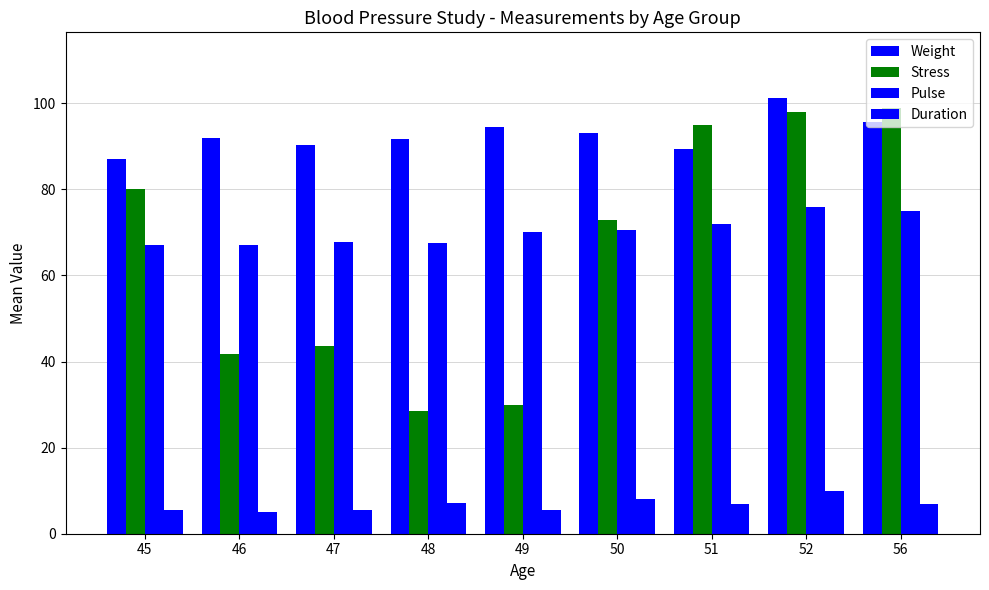

Which series has the largest range (max minus min)?

Stress